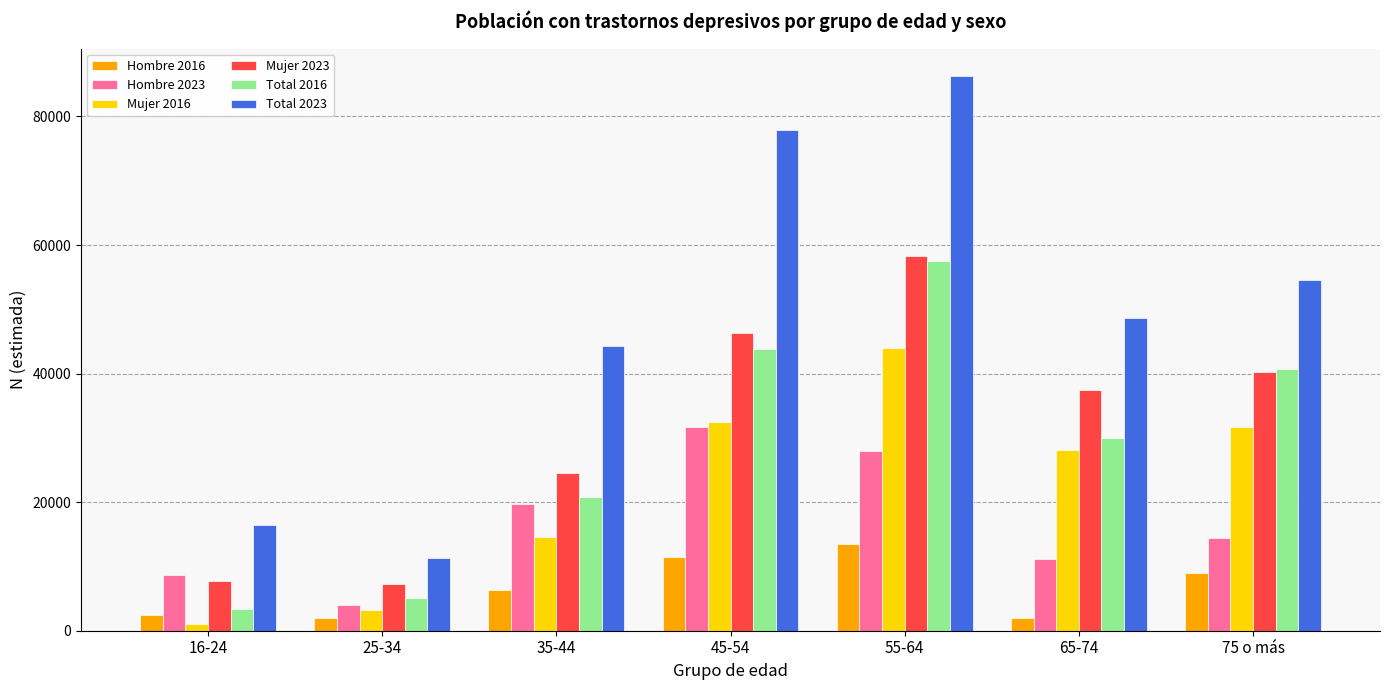

How many data points in Hombre 2016 are less than 6295?

3